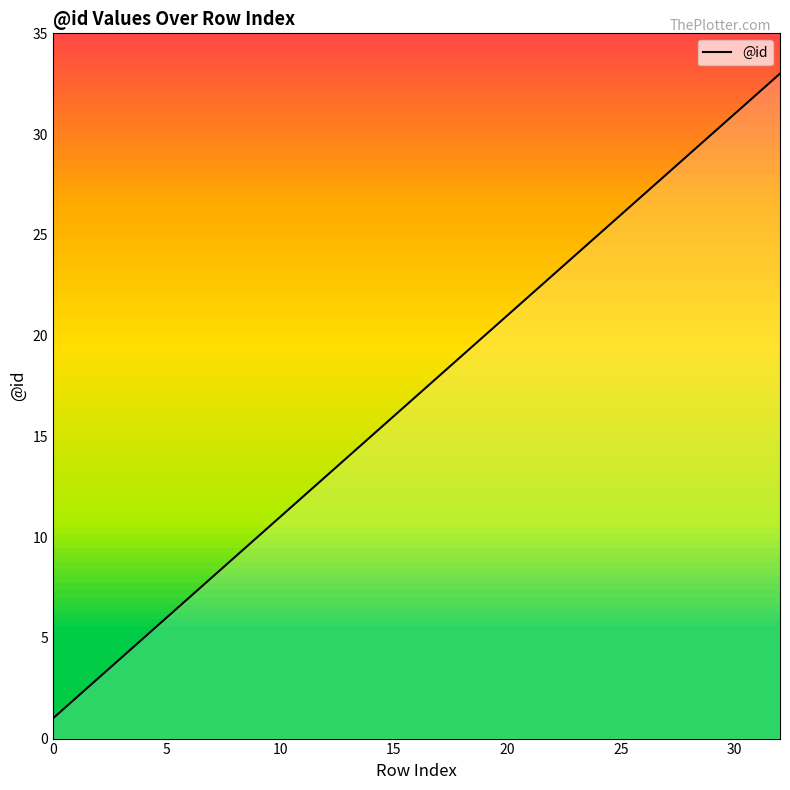

What is the greatest value displayed?

33